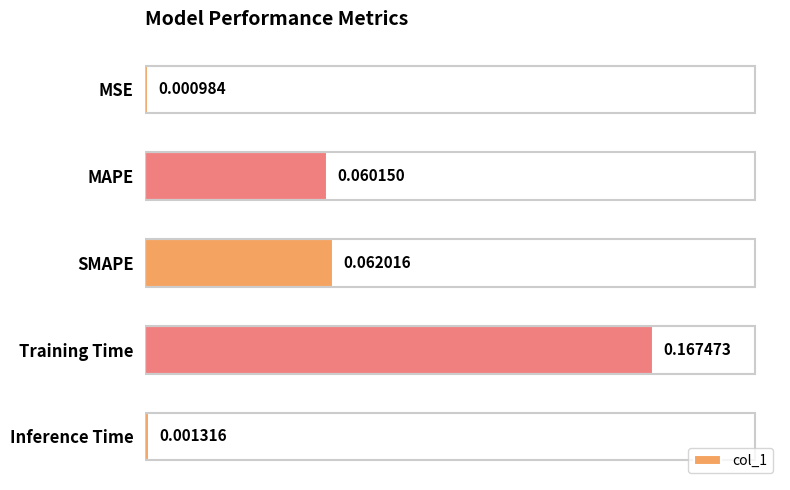

List the labels in order of value, smallest first.

MSE, Inference Time, MAPE, SMAPE, Training Time